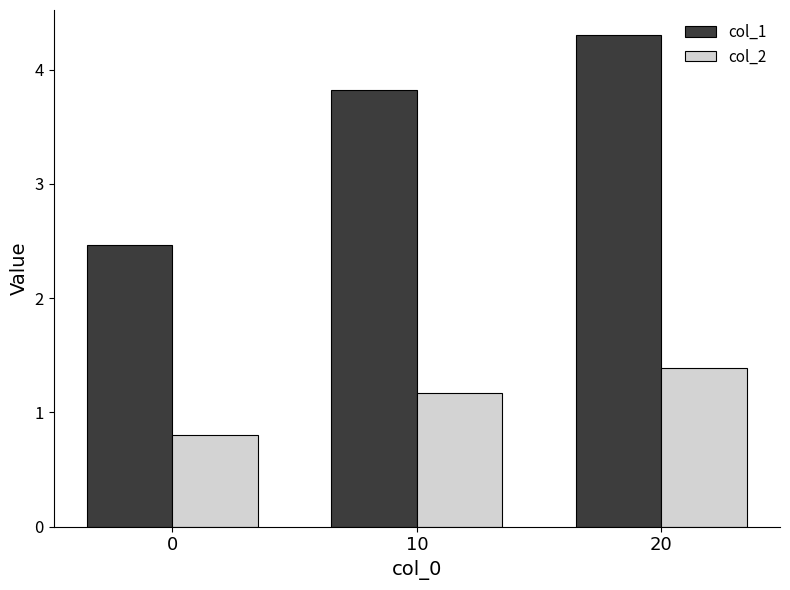

The col_1 series shows 6.1 at 10. True or false?

False